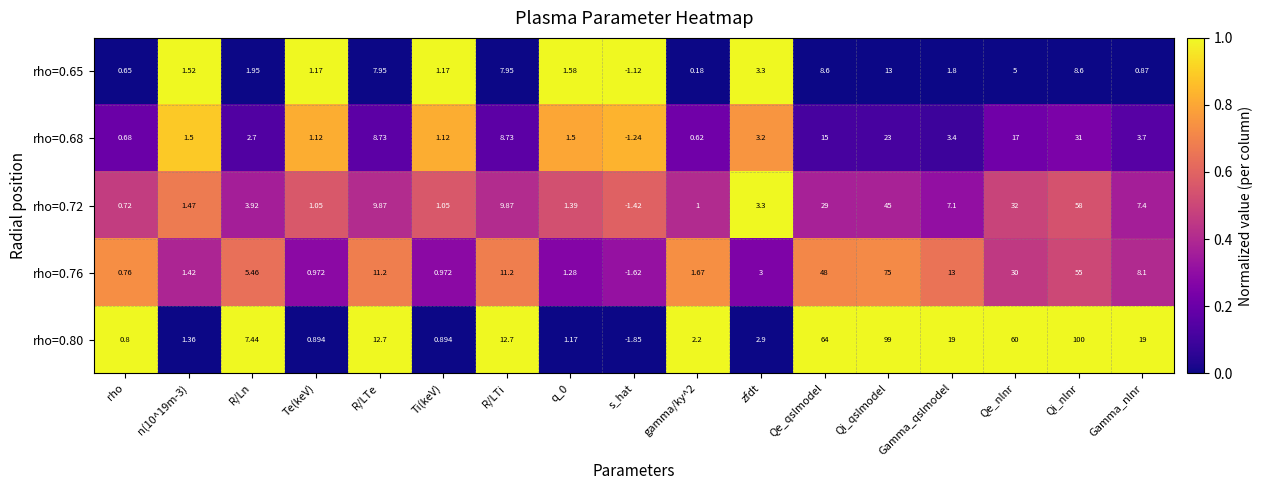

Is the value of rho=0.76 at gamma/ky^2 greater than the value of rho=0.68 at Gamma_qslmodel?

No